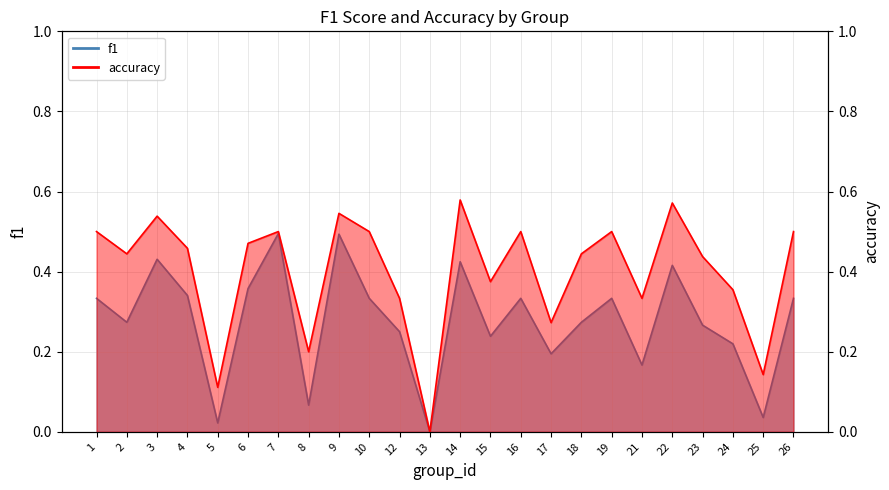

How many distinct data groups are displayed?

2